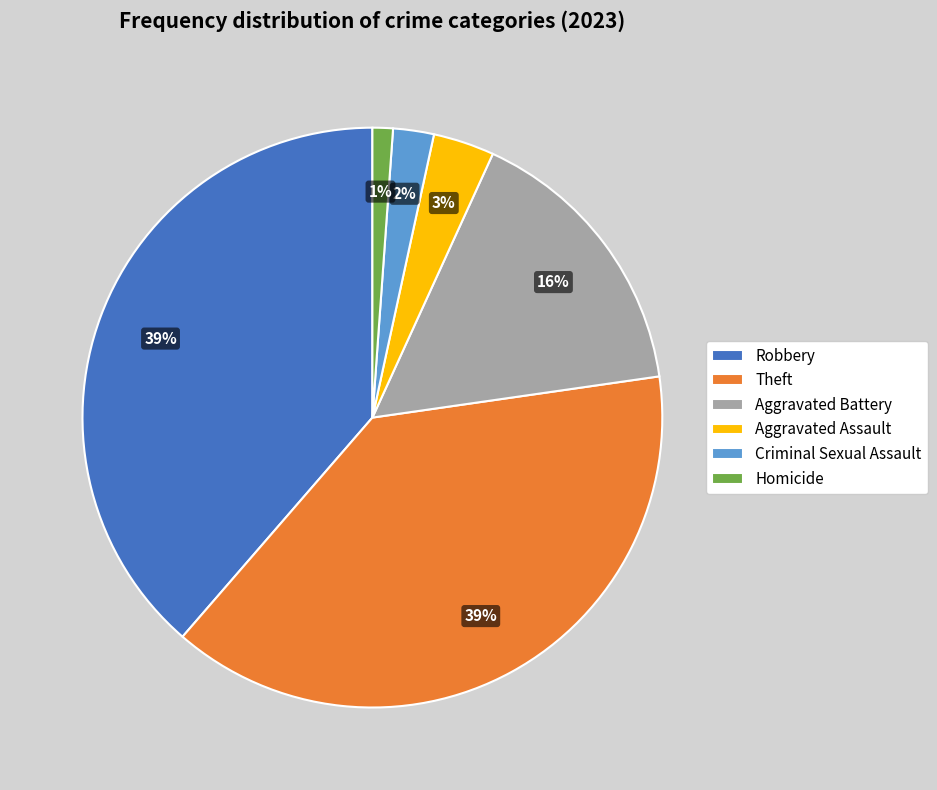

What percentage is the Aggravated Battery slice, to the nearest percent?

16%